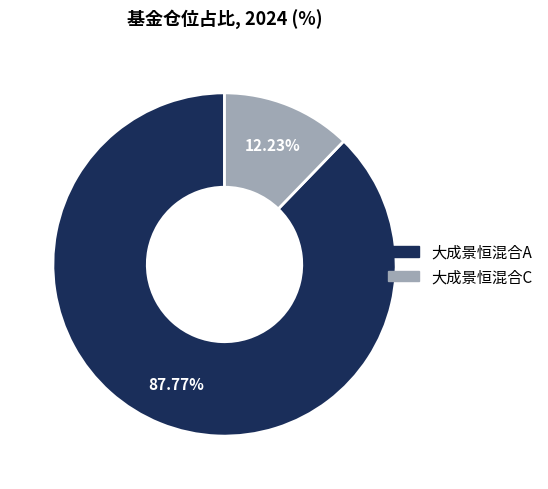

What is the largest slice in the pie chart?

大成景恒混合A